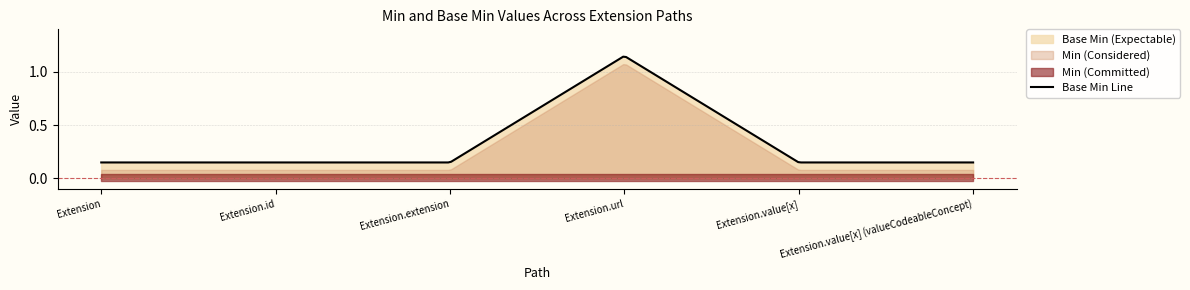

Between Extension.id and Extension.extension, which is larger?

Extension.id